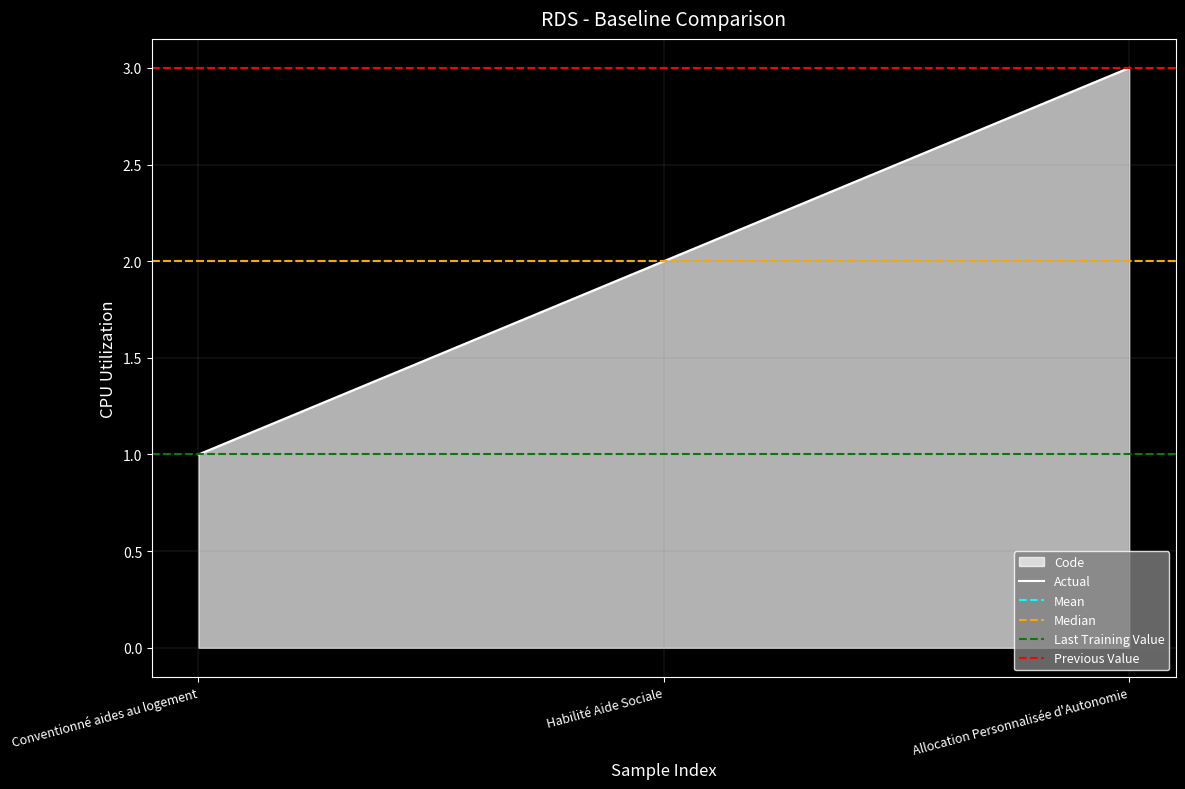

What is the sum of all values?

6